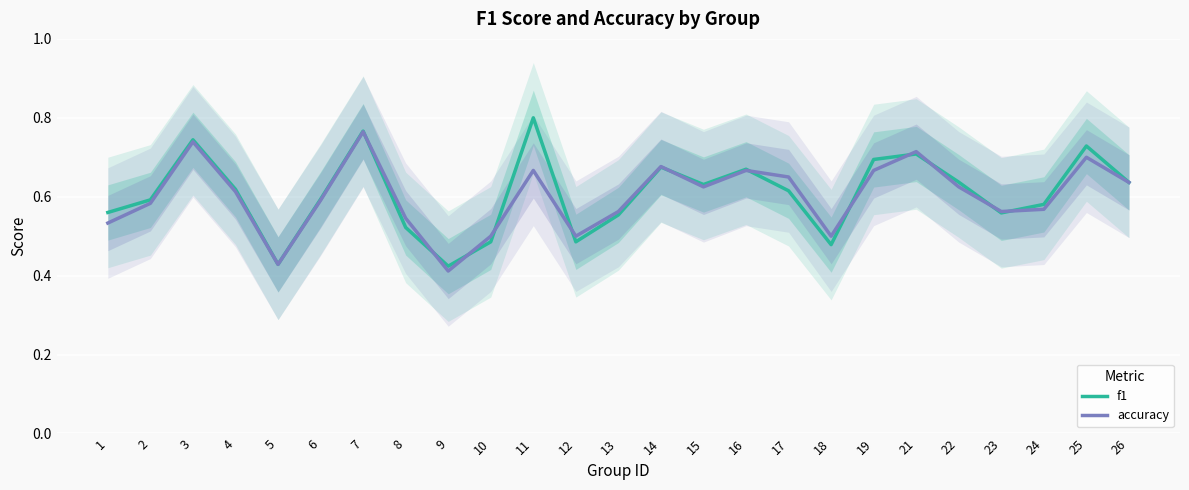

What is the sum of all f1 values?

15.2